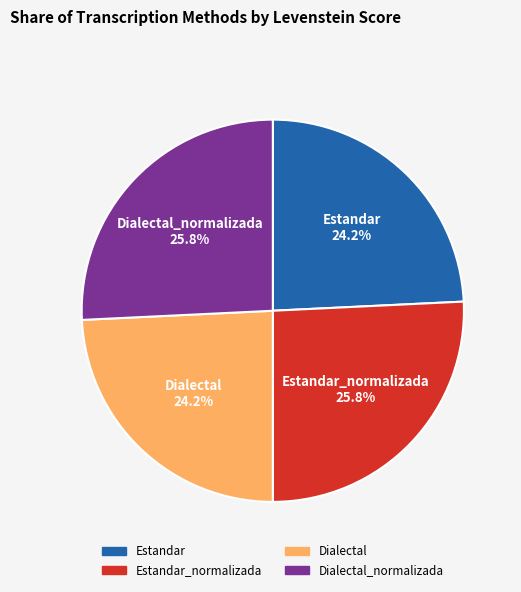

Is there any slice that represents more than half of the pie?

No